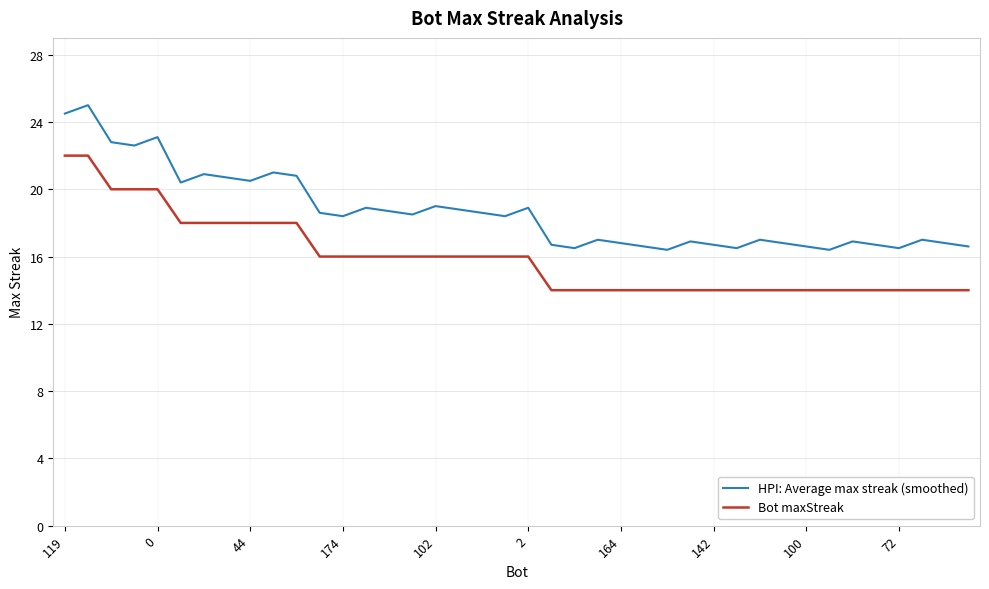

How many lines are shown in the chart?

2